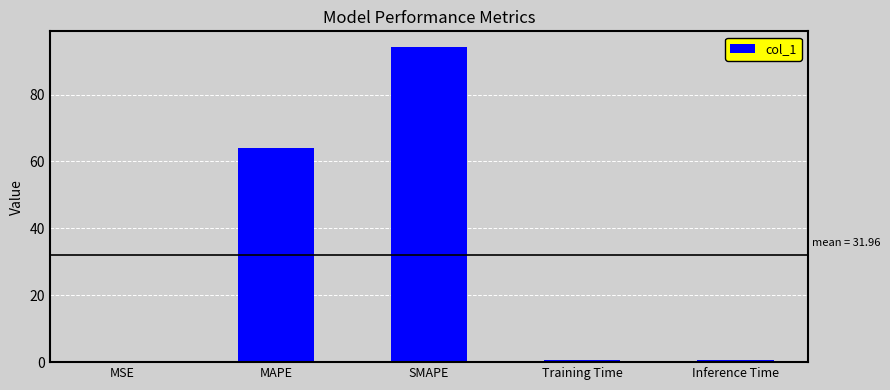

The chart shows a value of 38.0 at SMAPE. True or false?

False